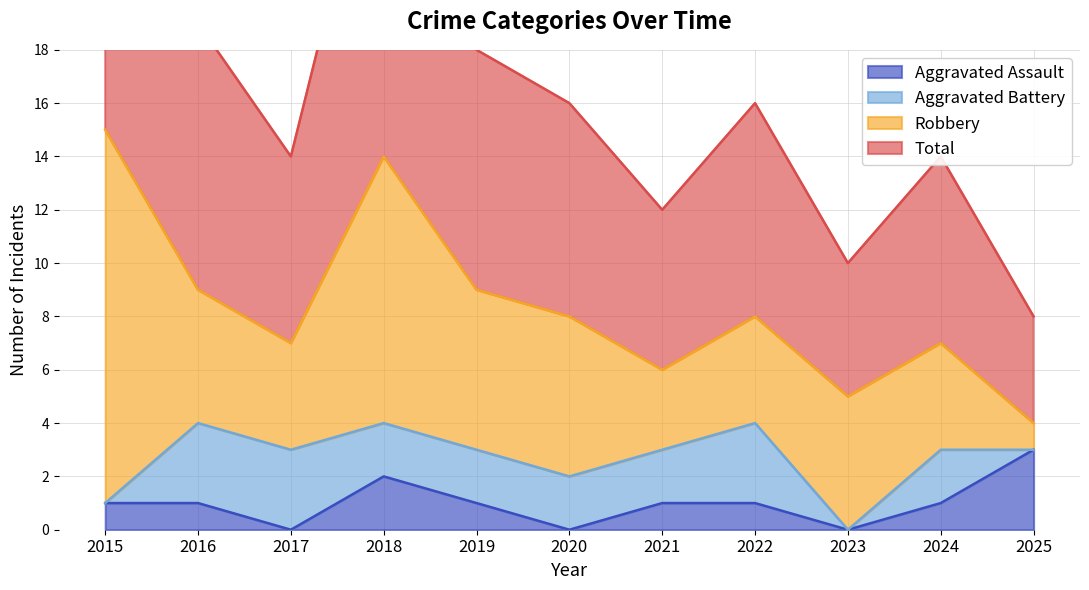

Is it true that Total equals 14 at 2024?

True